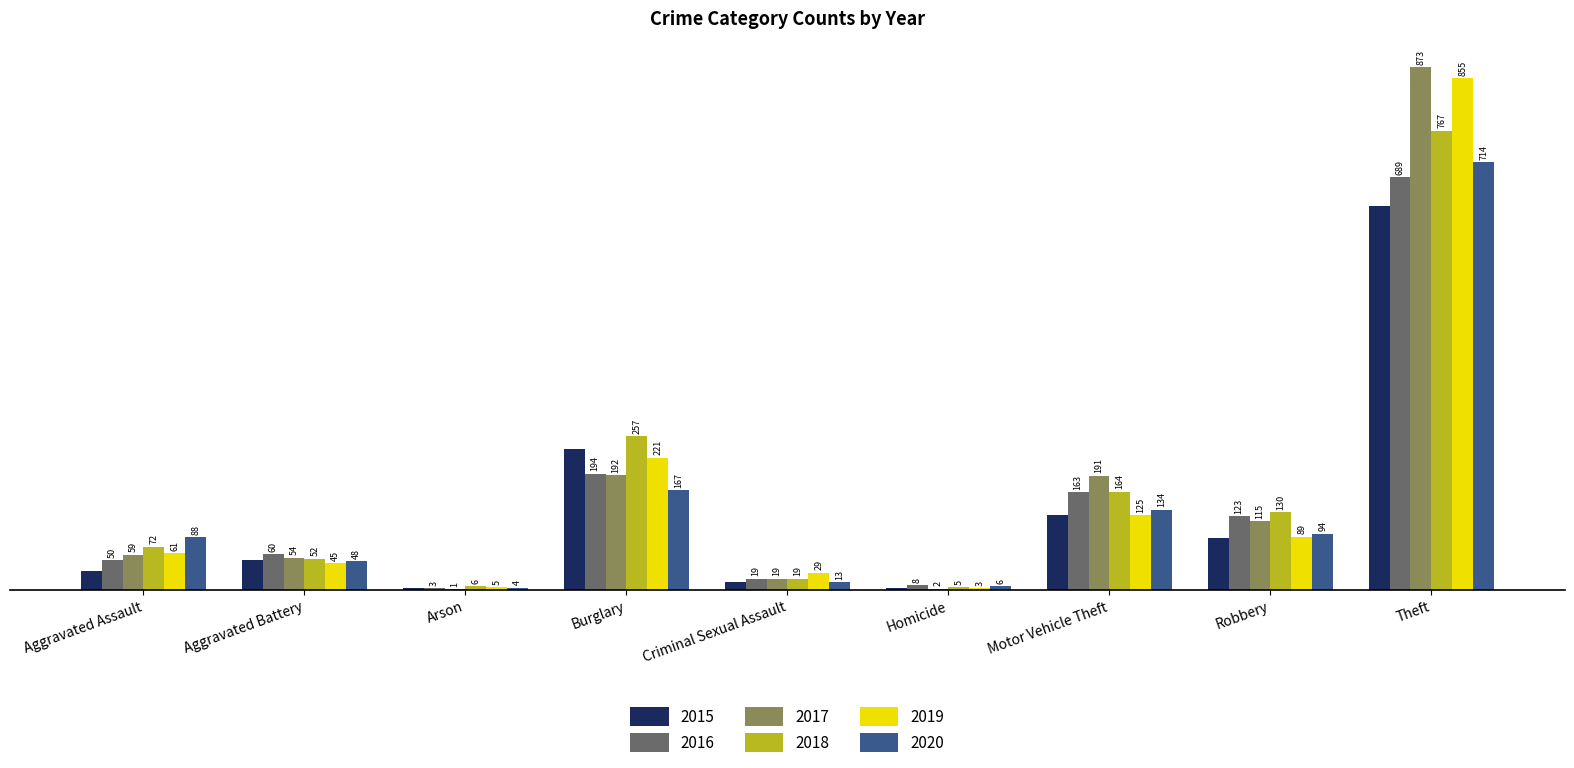

Between Motor Vehicle Theft and Theft, which series saw the biggest shift?

2019